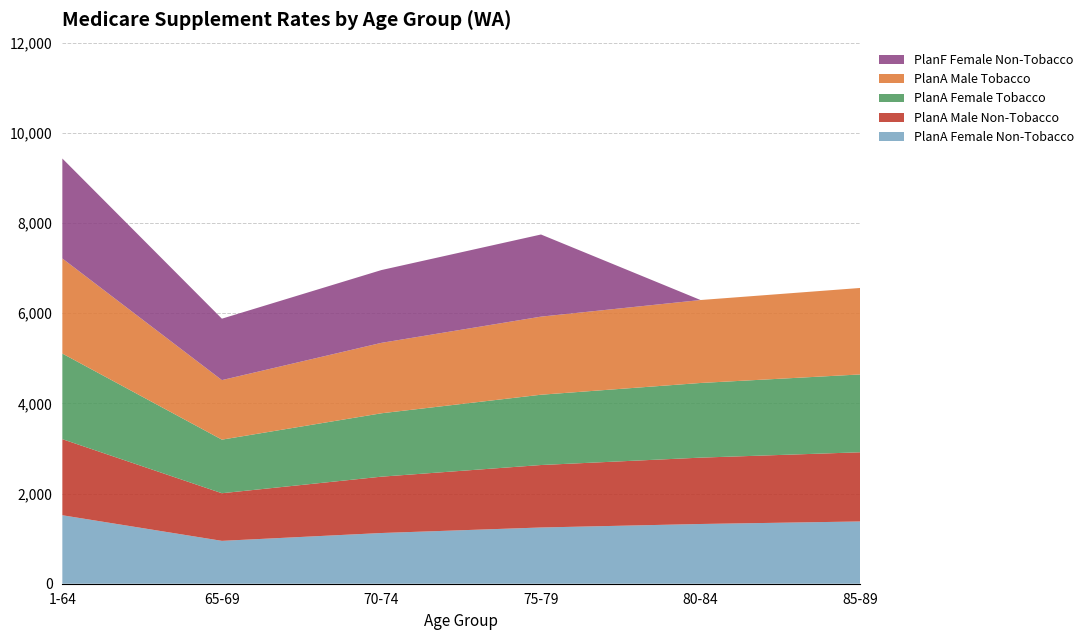

At which category is the sum across all series the highest?

1-64